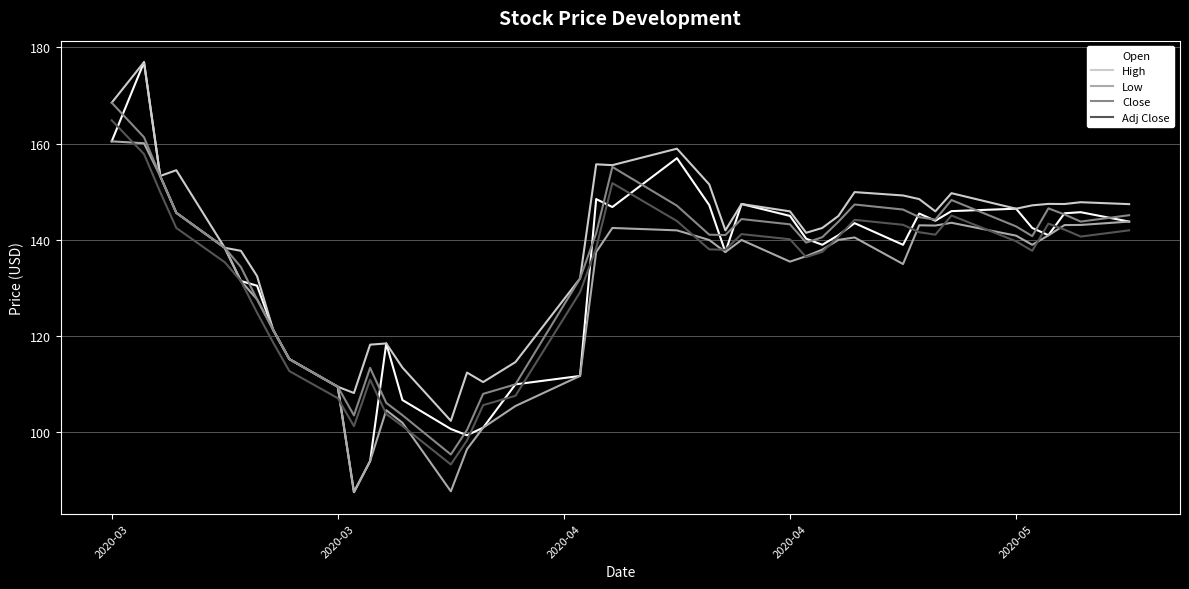

Which series has the largest range (max minus min)?

Open